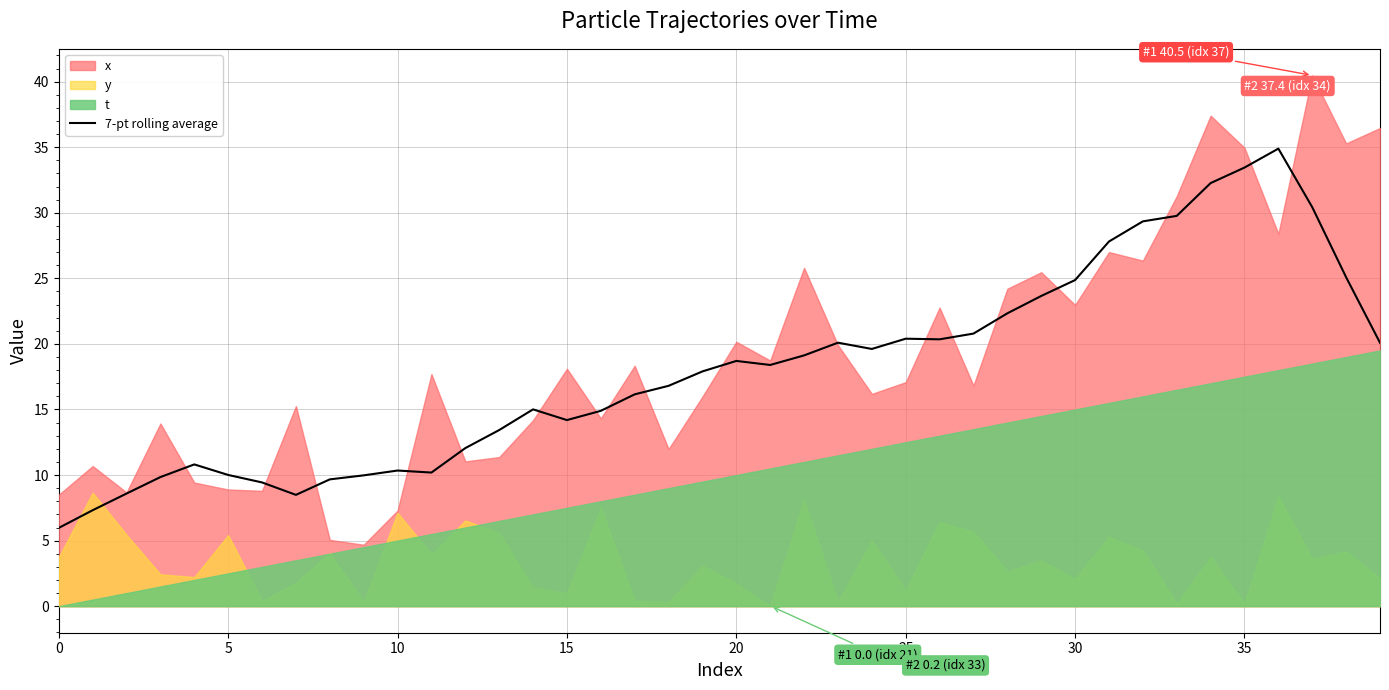

Read the value at 16.

14.9